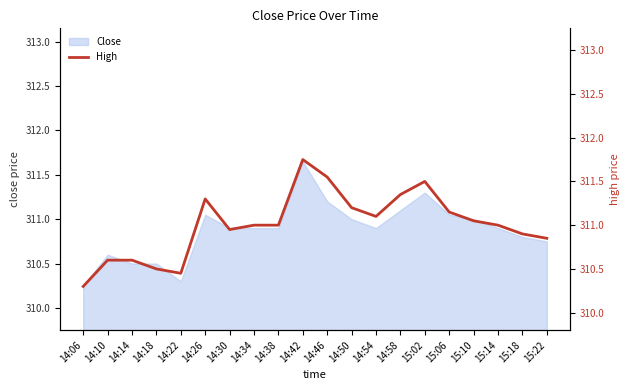

What is the sum of all values?

6220.1